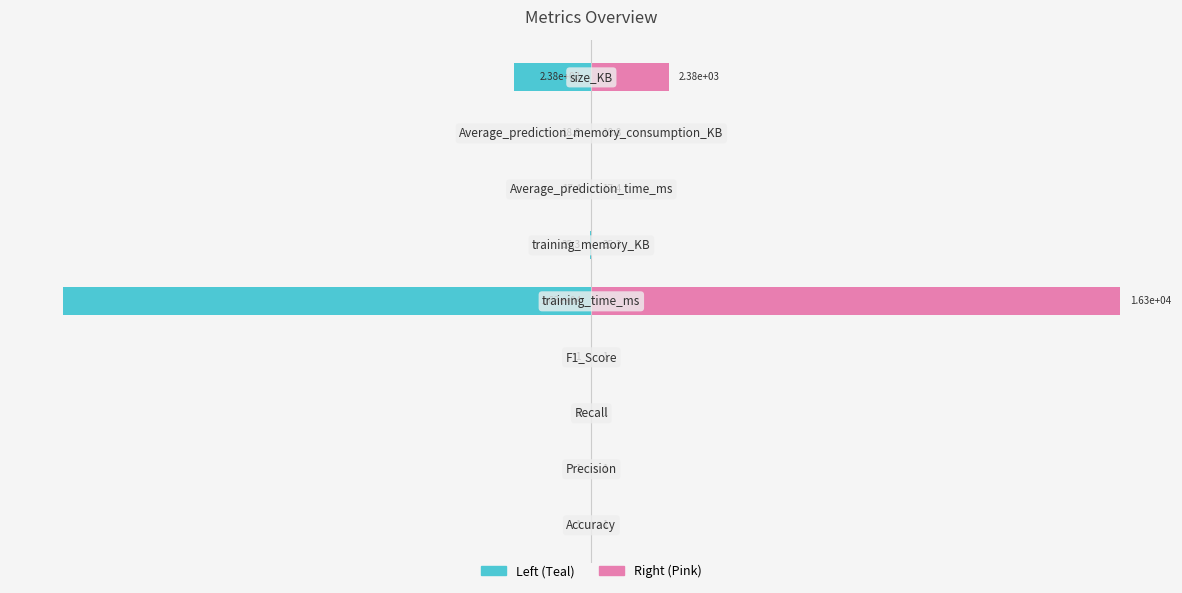

What is the sum of the Calculated_Value (Right) values at 1 and 2?

1.0